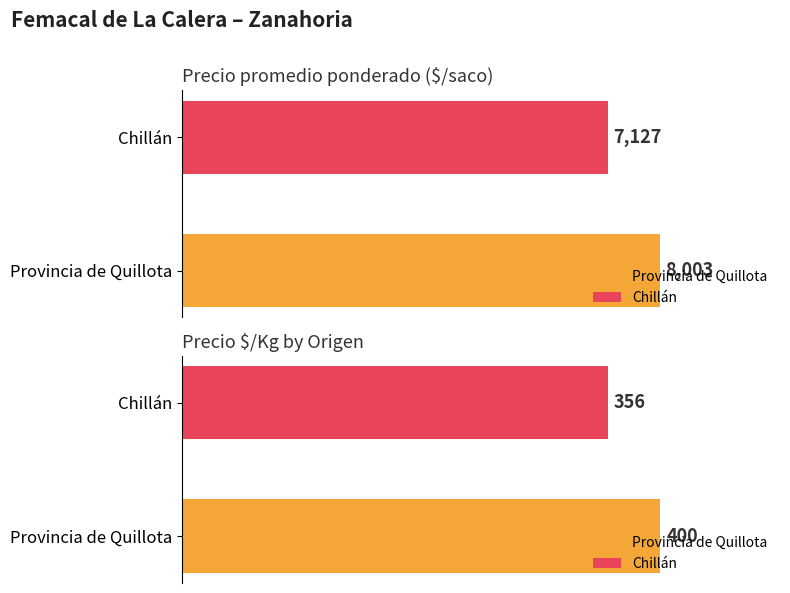

Which series has the widest spread of values?

Precio promedio ponderado